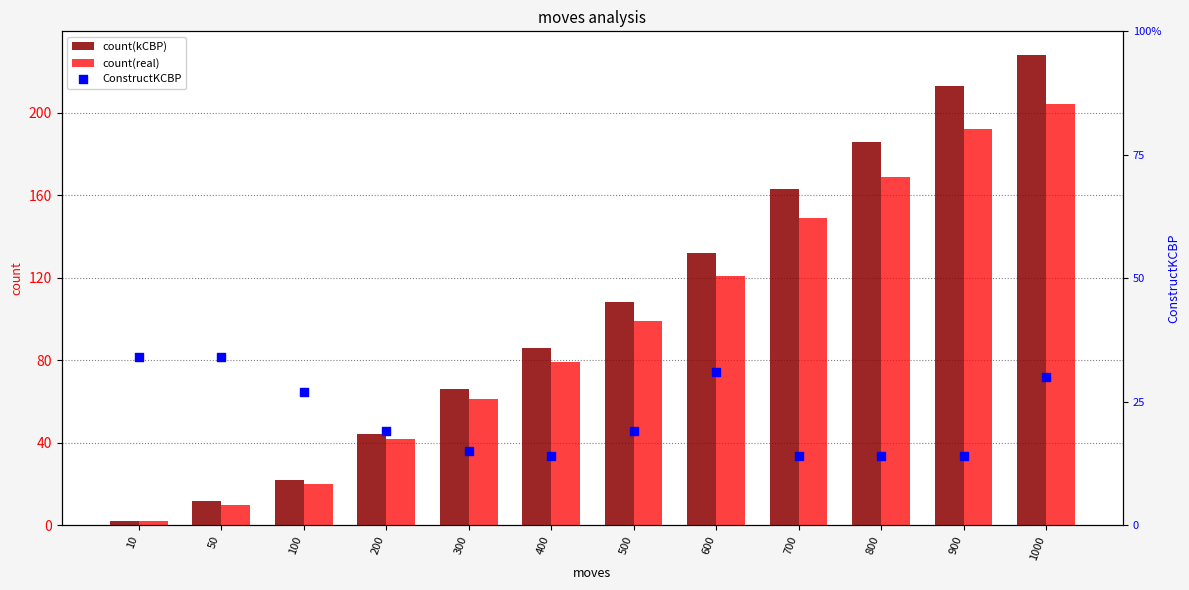

What are all the series names shown in the legend?

count(kCBP), count(real), ConstructKCBP